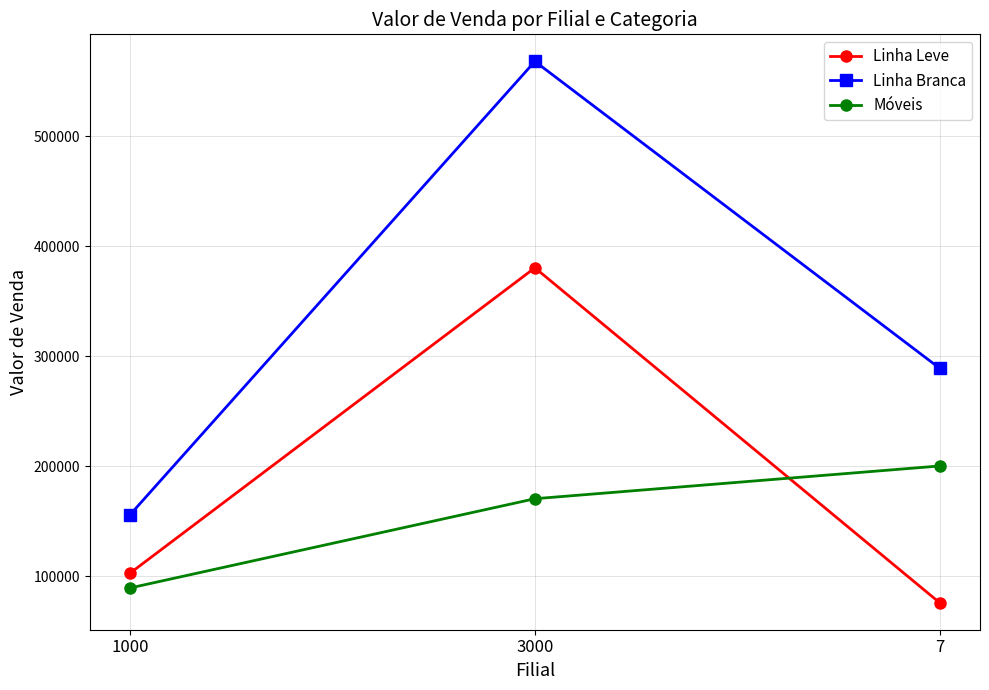

The Linha Leve series shows 75890 at 7. True or false?

True